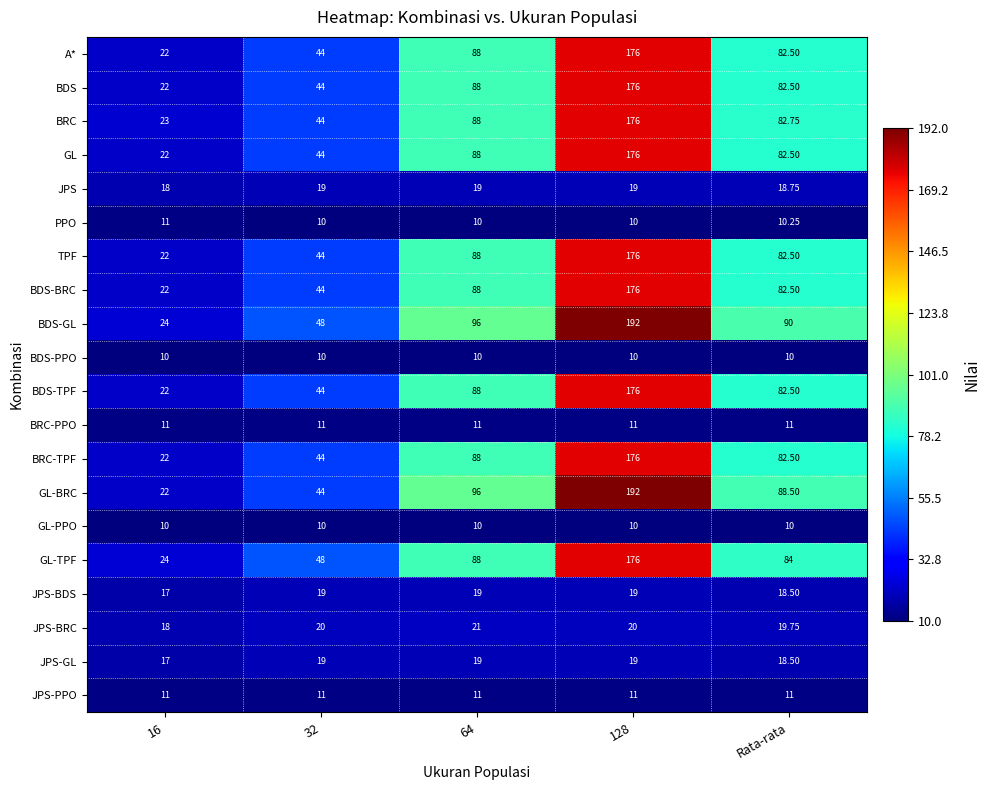

Which series has the largest total across all categories?

BDS-GL